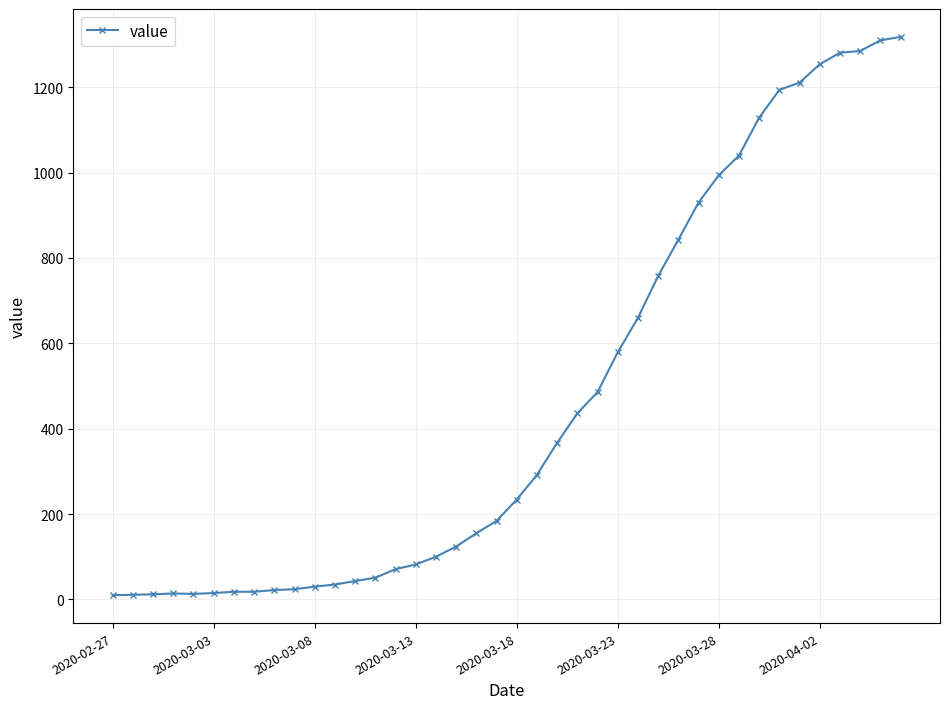

What is the greatest value displayed?

1318